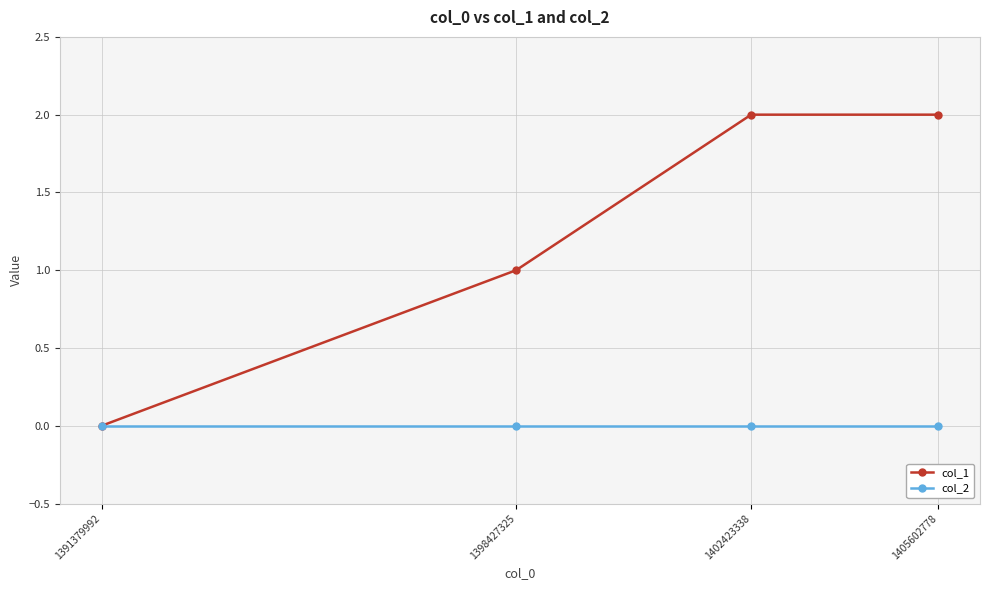

At which label is col_1 closest to 1?

1398427325